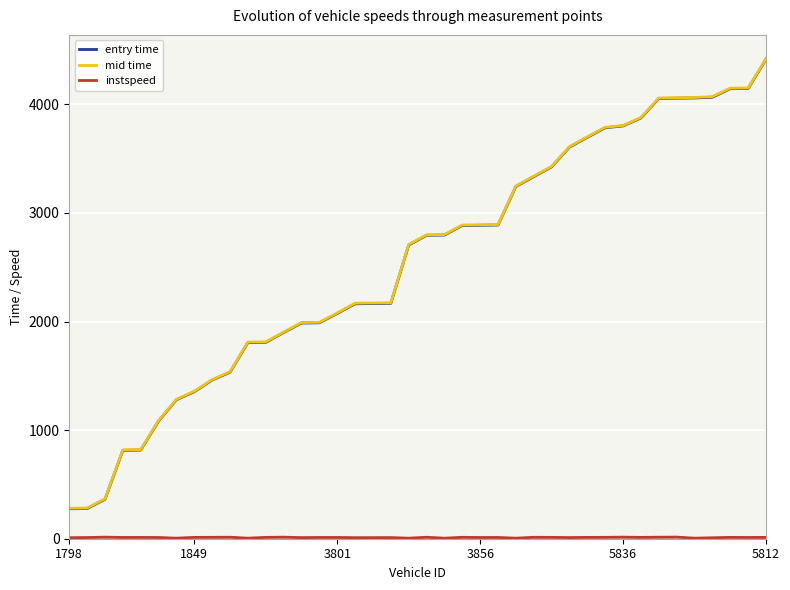

What is the value of the instspeed point at the 12th from the left?

12.4